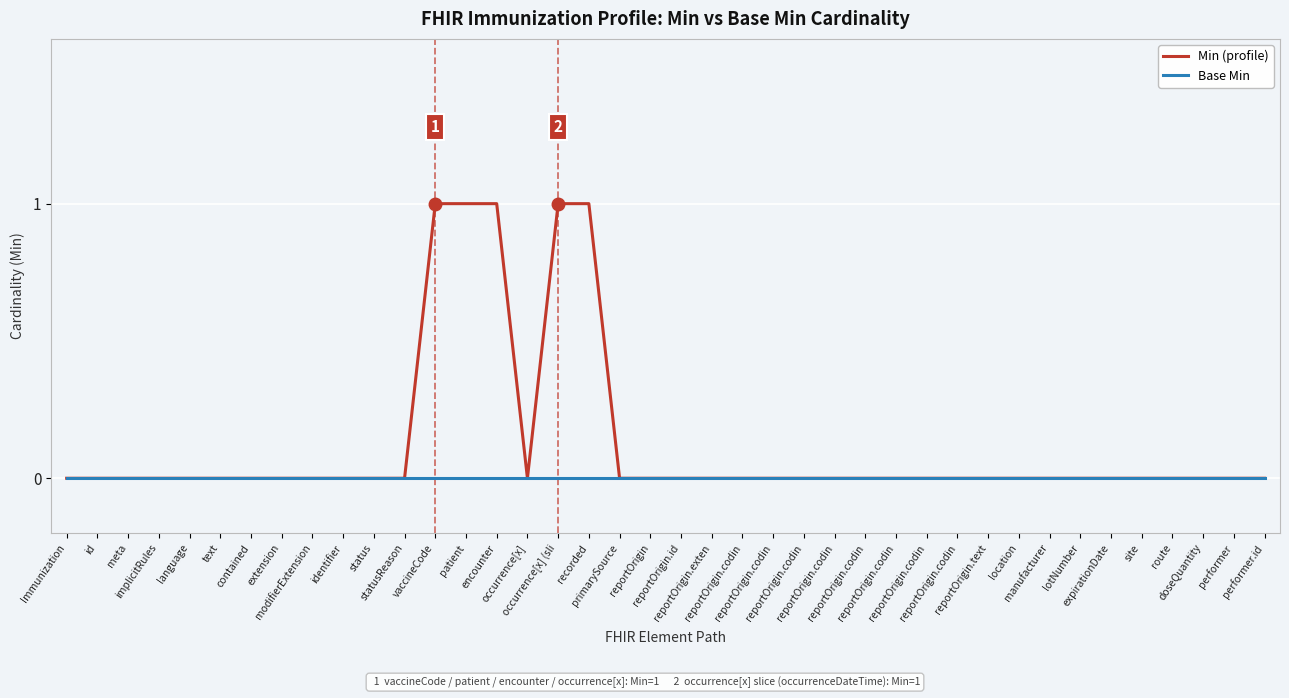

Reading left to right, what are all the values shown in this chart?

Min (profile): 0	0	0	0	0	0	0	0	0	0	0	0	1	1	1	0	1	1	0	0	0	0	0	0	0	0	0	0	0	0	0	0	0	0	0	0	0	0	0	0
Base Min: 0	0	0	0	0	0	0	0	0	0	0	0	0	0	0	0	0	0	0	0	0	0	0	0	0	0	0	0	0	0	0	0	0	0	0	0	0	0	0	0